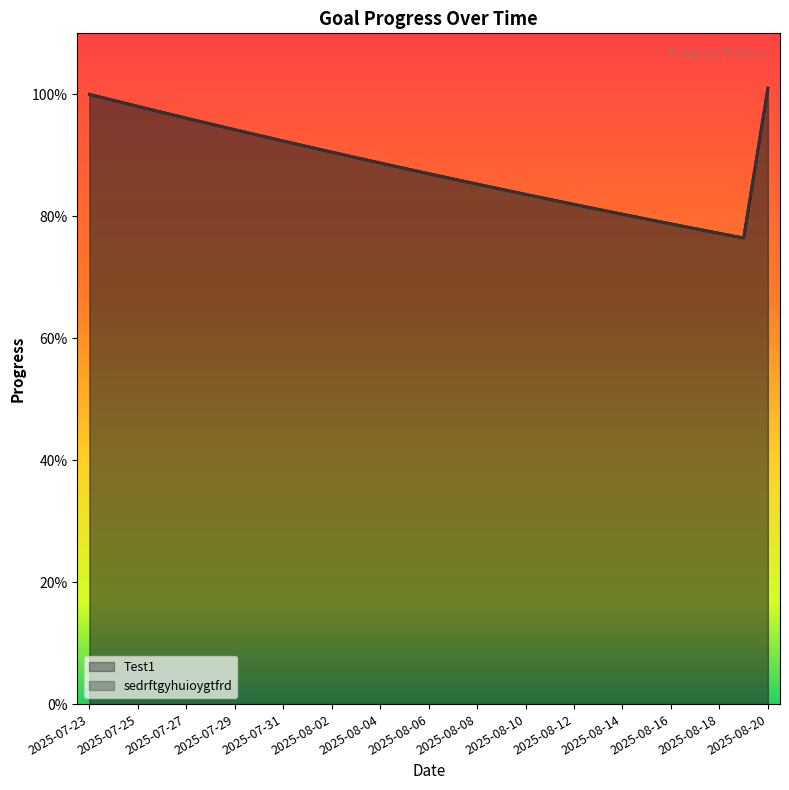

What is the sum of all Test1 values?

25.6